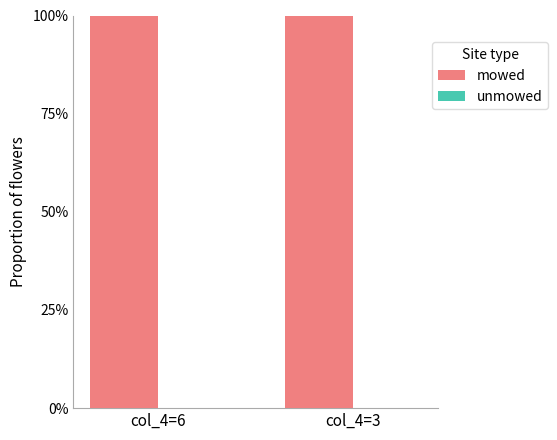

Is the value of unmowed at col_4=3 greater than the value of mowed at col_4=3?

No